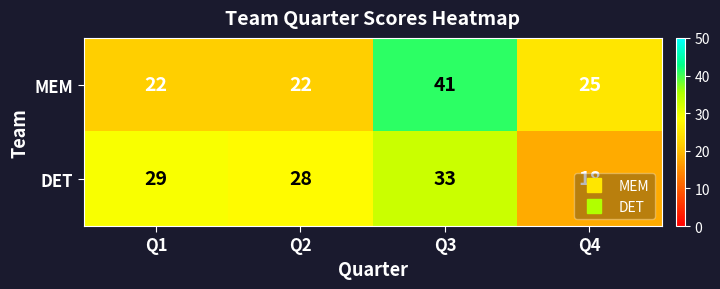

At which category does the chart reach its minimum across all series?

Q4